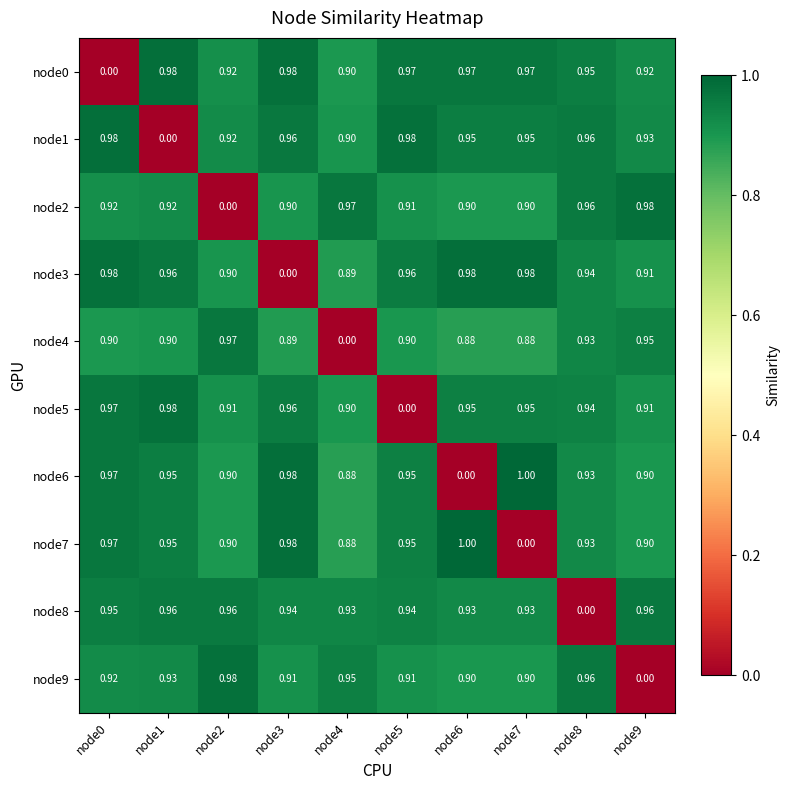

What is the total value across all series at node4?

8.2